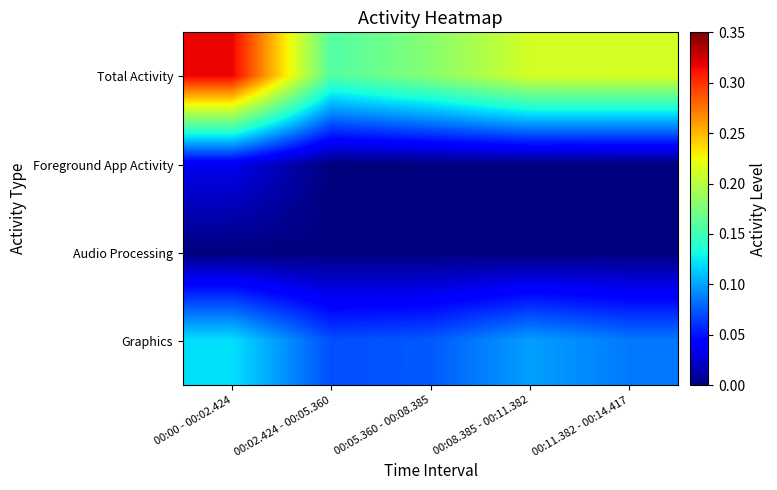

Which category has the highest value across all series?

00:00 - 00:02.424